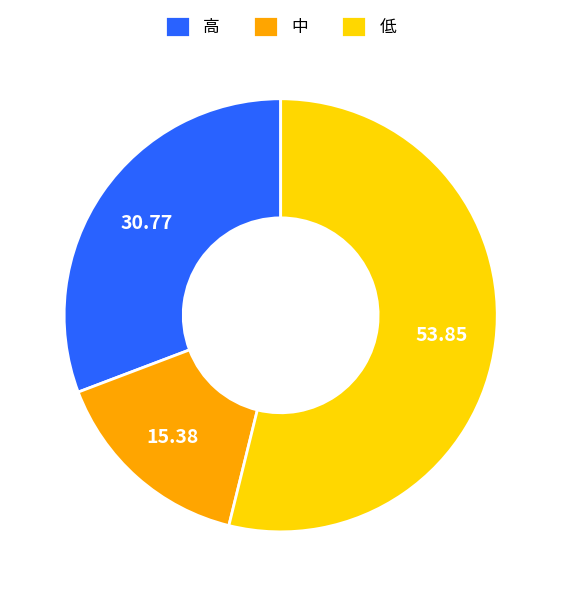

Is there a majority slice in this chart?

Yes